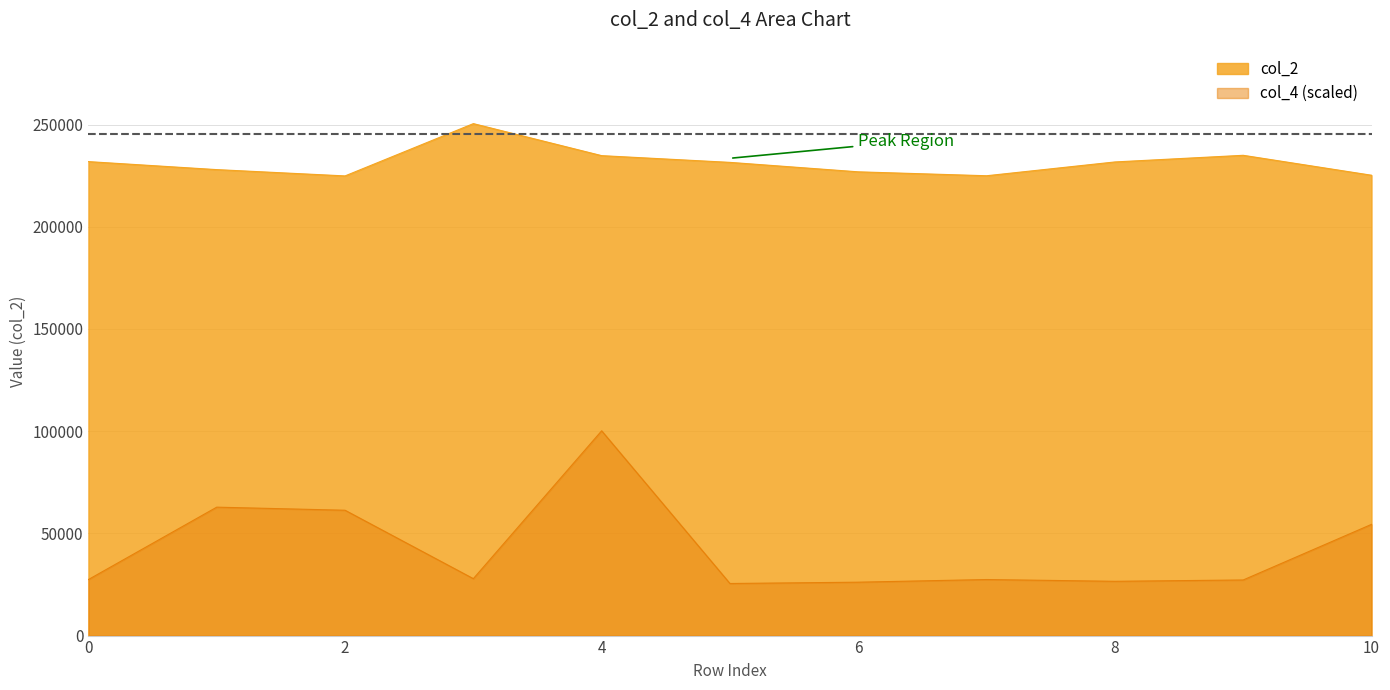

How many values in the col_4 series are below 27421?

5